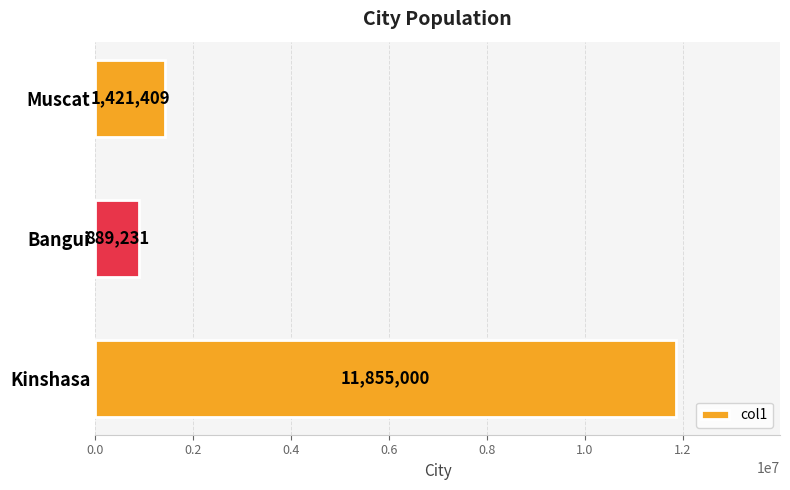

True or false: the data shows 7811366 at Kinshasa.

False